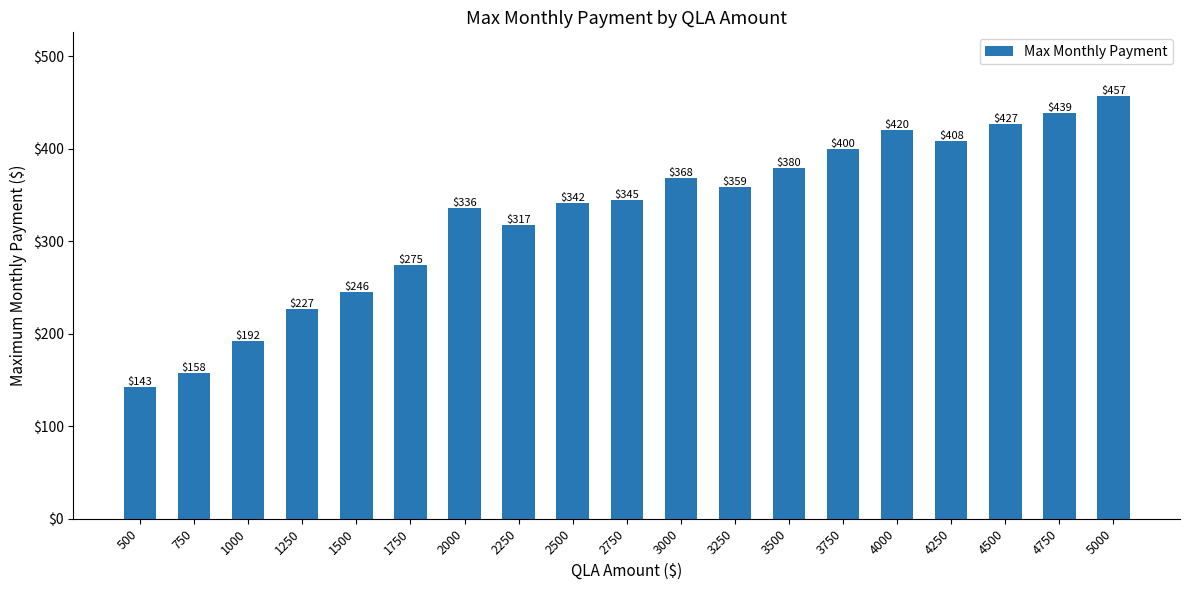

Which label corresponds to the smallest value in the chart?

500